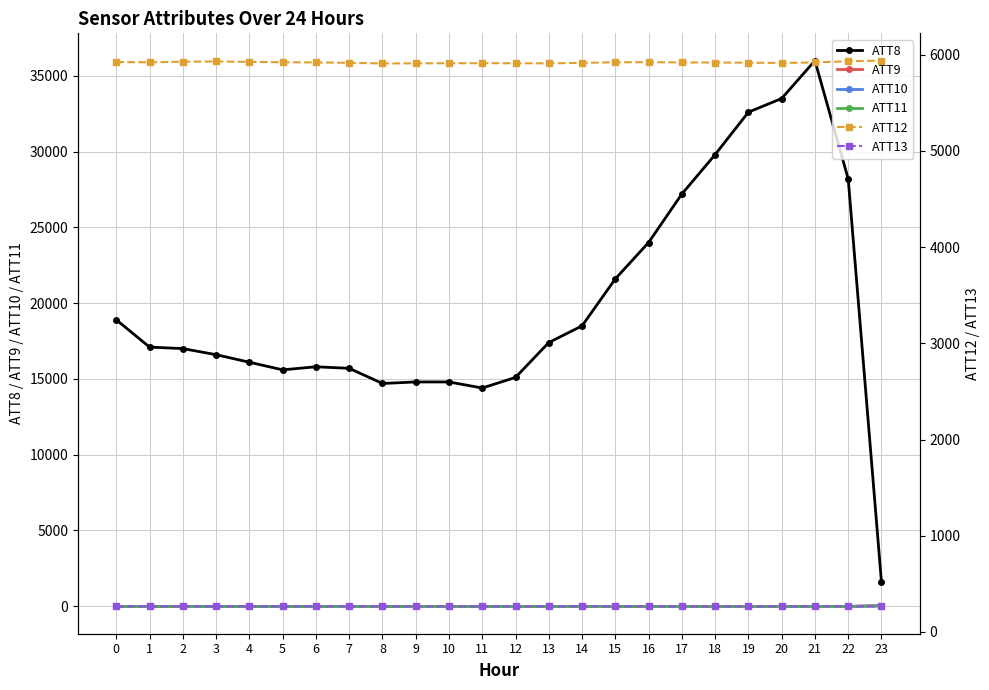

Is the value of ATT10 at 13 greater than the value of ATT11 at 8?

No